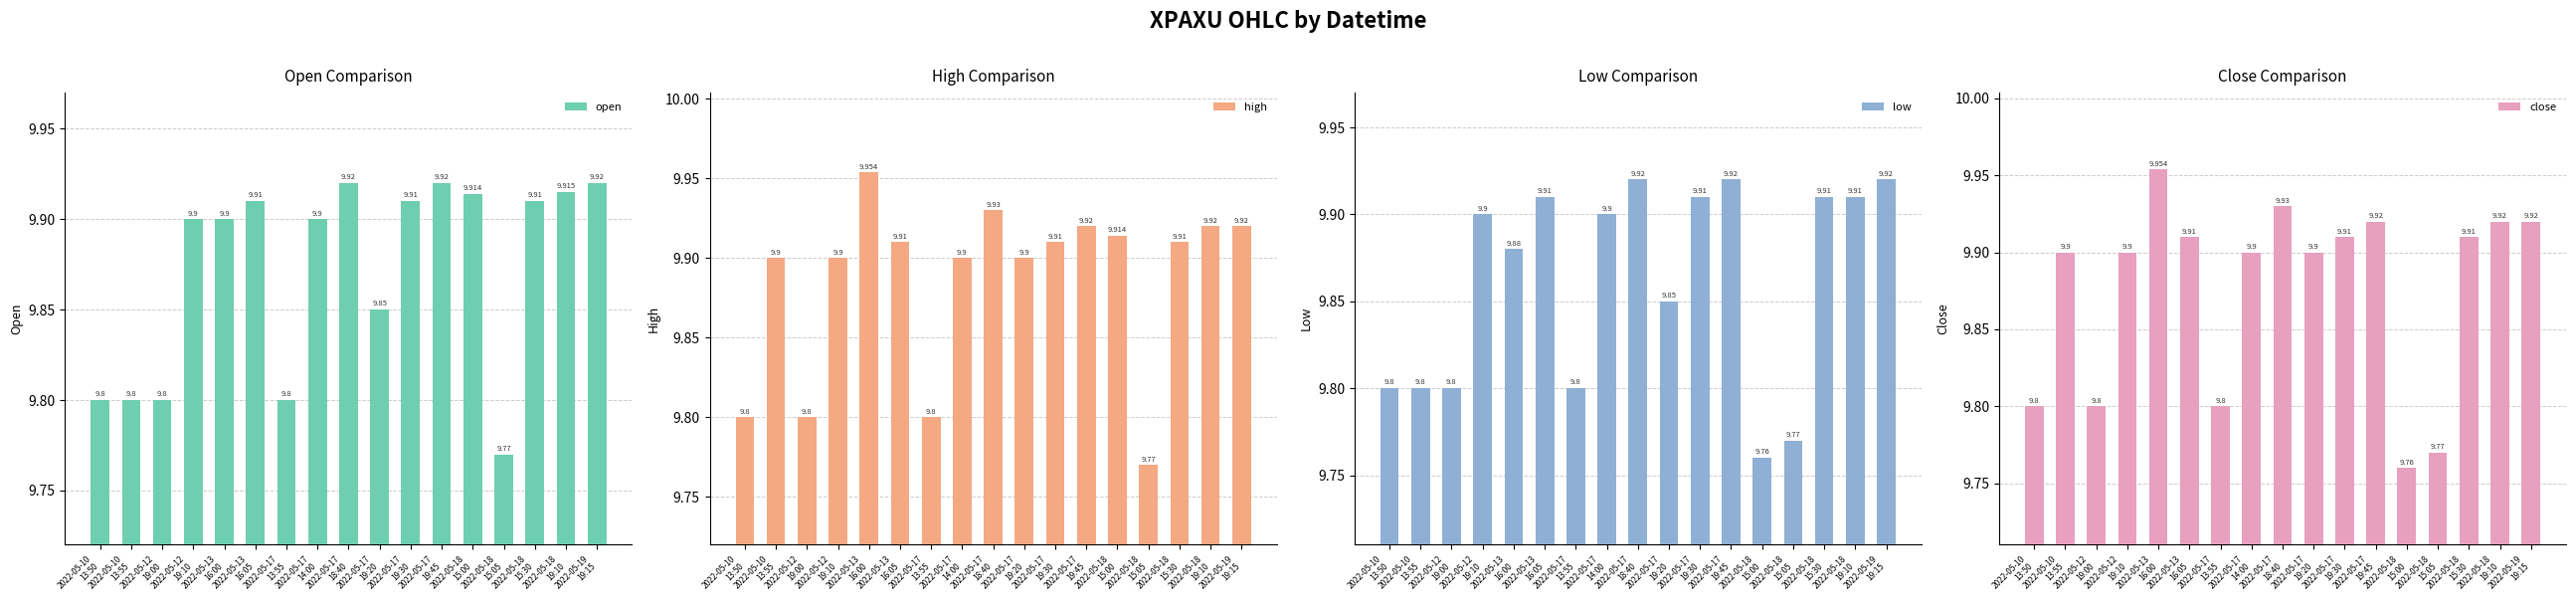

Is the value of high at 2022-05-19
19:15 greater than the value of low at 2022-05-17
13:55?

Yes